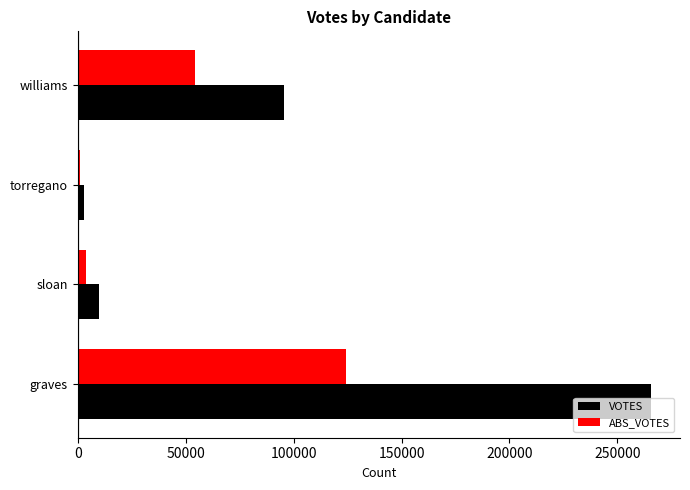

At which label is VOTES closest to 134361?

williams